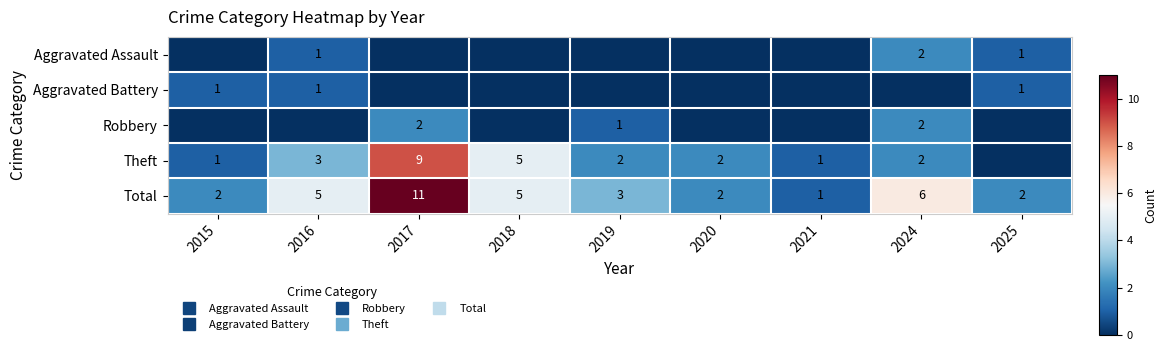

What is the difference between the maximum and minimum values in the Total series?

10